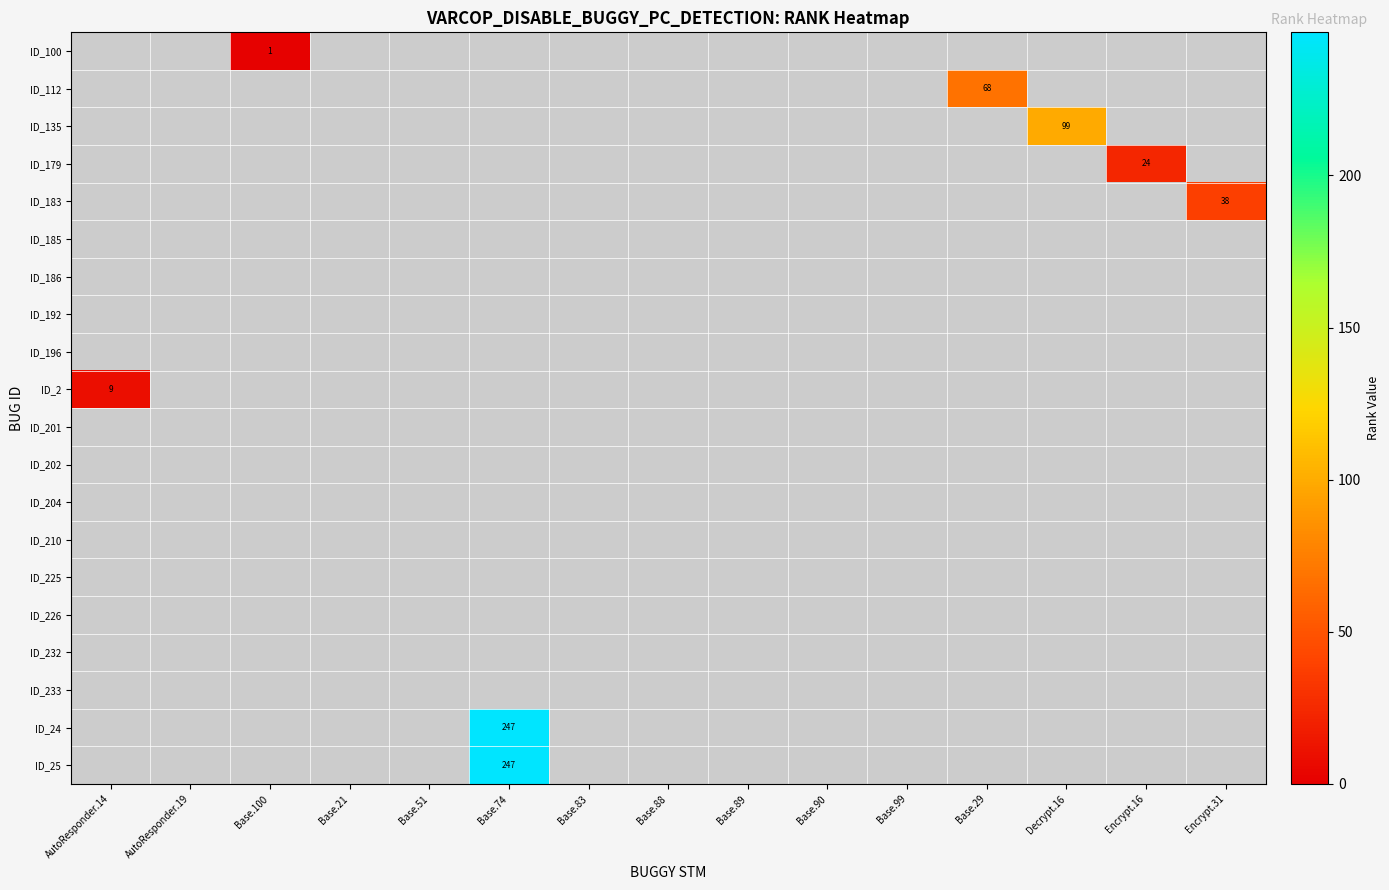

What is the maximum value shown in the chart?

247.0